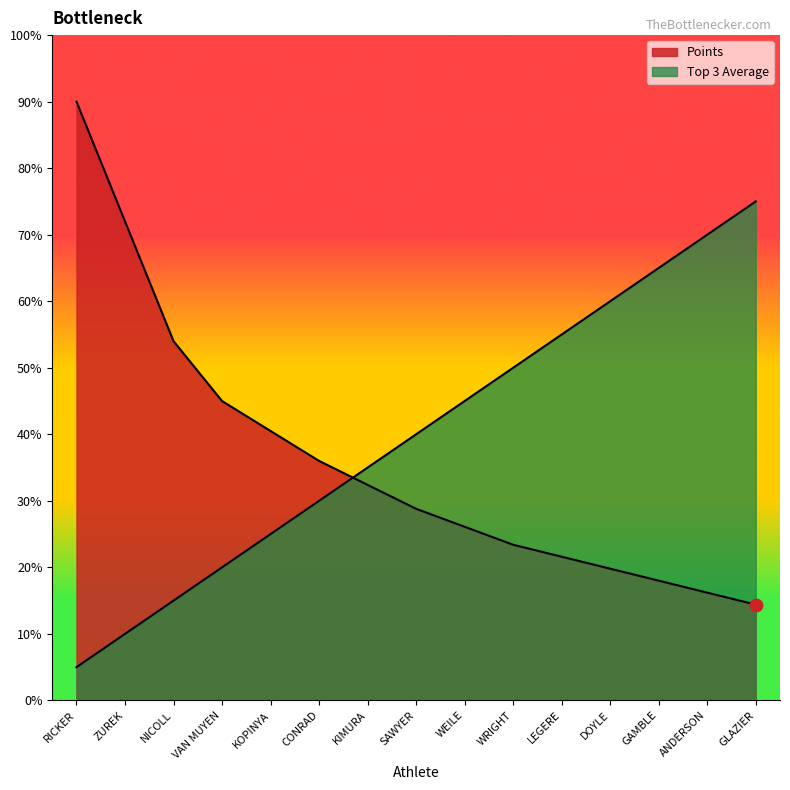

What are all the series names shown in the legend?

Points, Top 3 Average